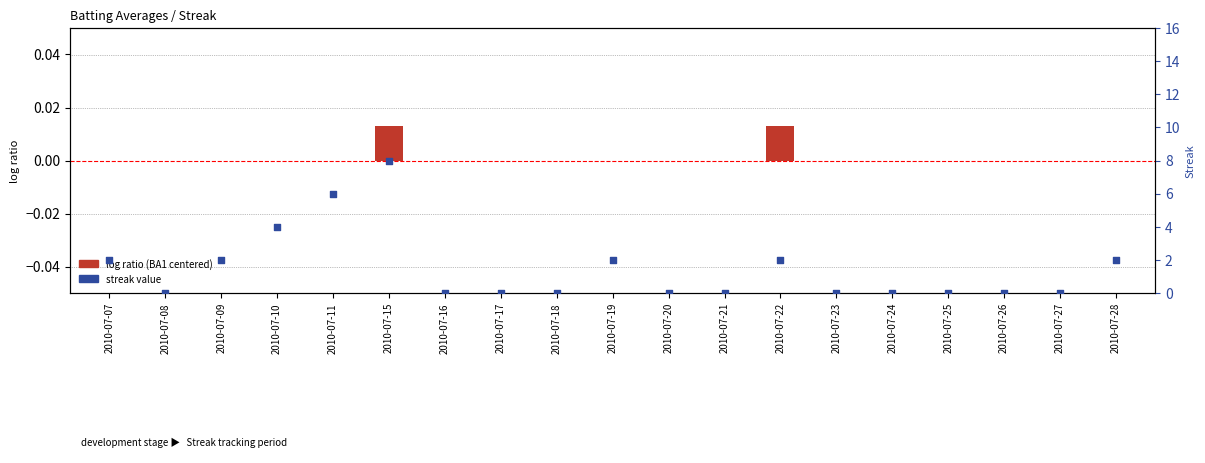

Which series has the widest spread of Y values?

Streak value